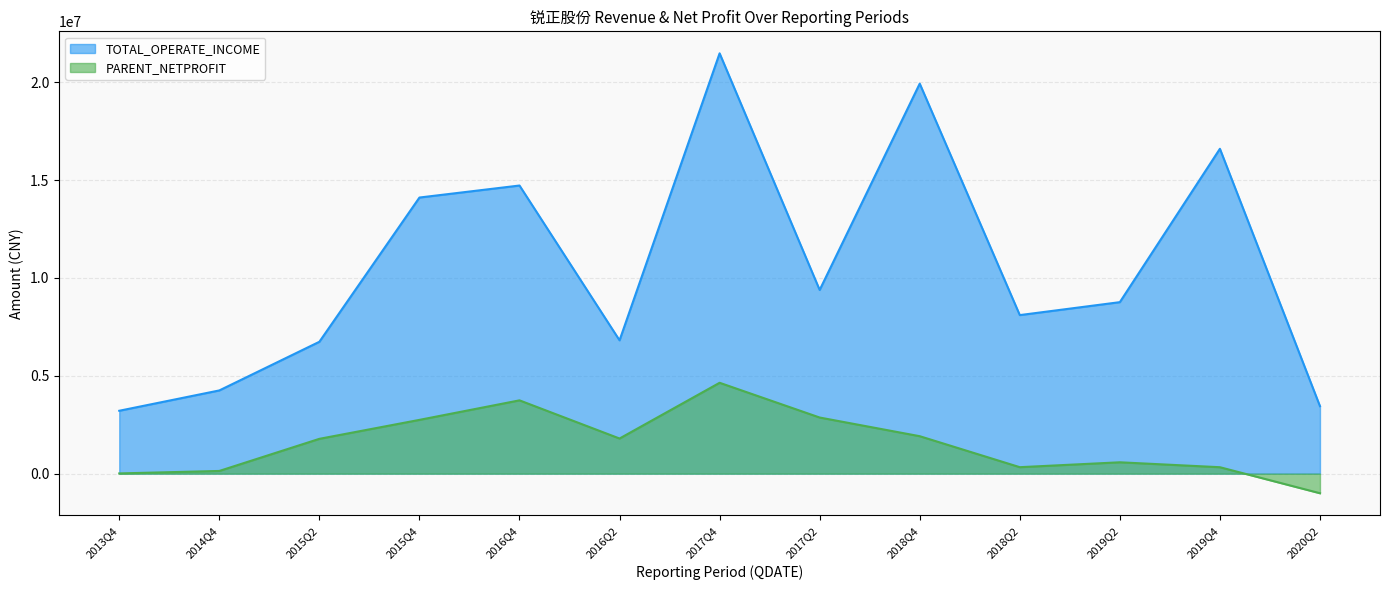

Rank the categories by PARENT_NETPROFIT value from lowest to highest.

2020Q2, 2013Q4, 2014Q4, 2019Q4, 2018Q2, 2019Q2, 2015Q2, 2016Q2, 2018Q4, 2015Q4, 2017Q2, 2016Q4, 2017Q4